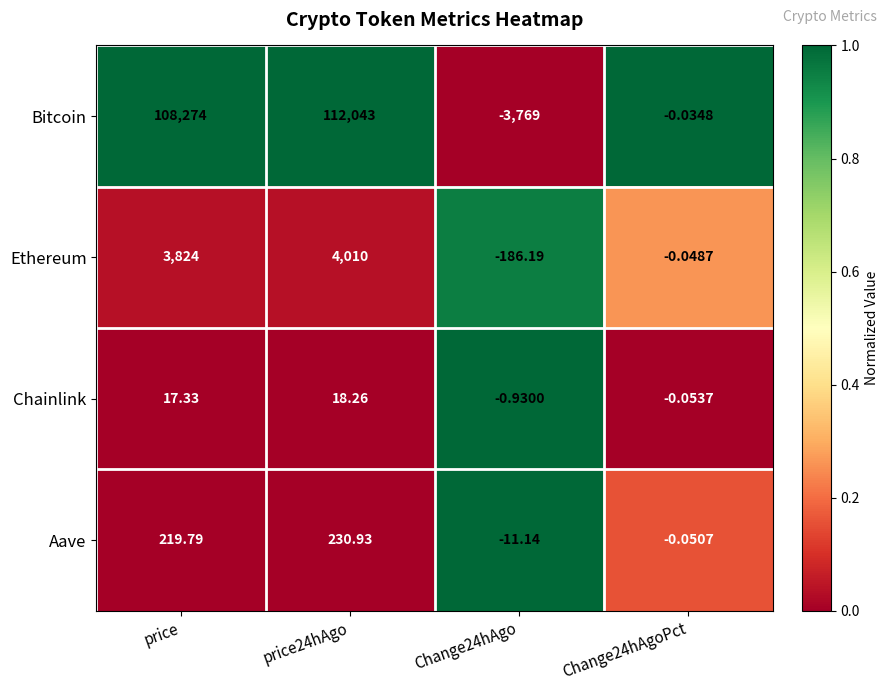

At which category is the sum across all series the highest?

price24hAgo